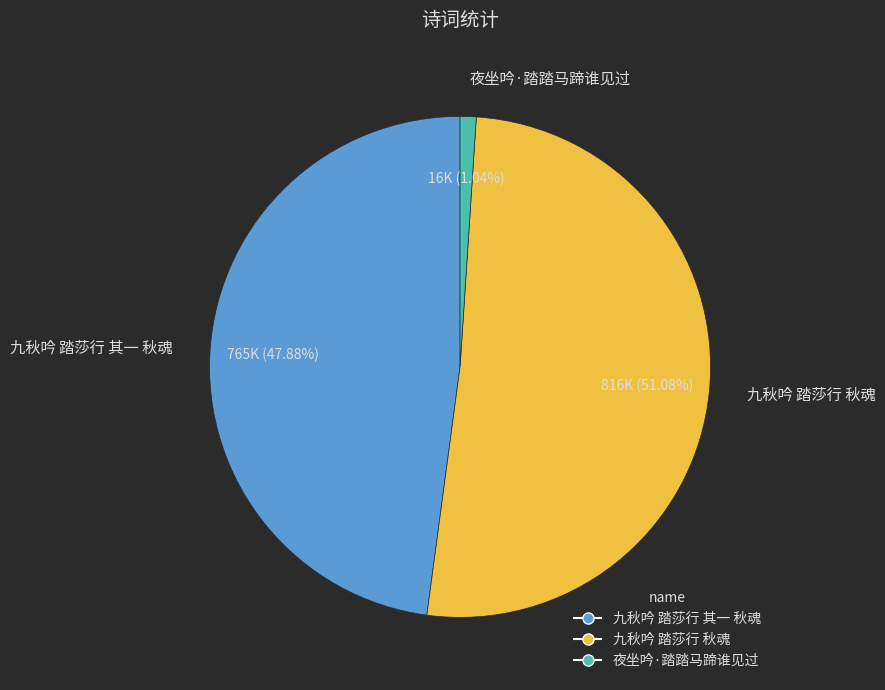

What is the majority slice?

九秋吟 踏莎行 秋魂